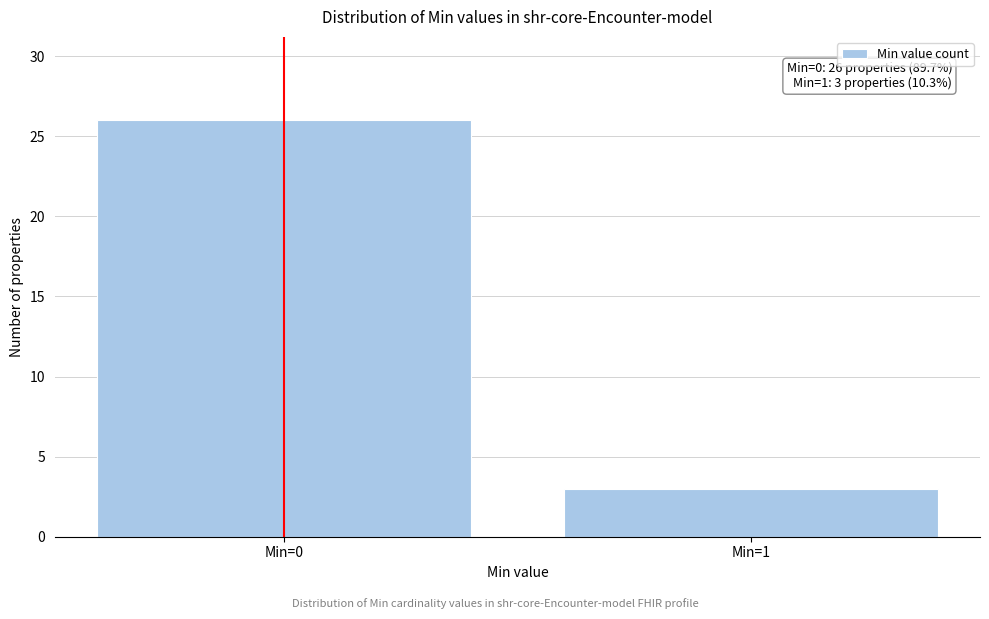

Reading left to right, what are all the values shown in this chart?

Min=0=26	Min=1=3